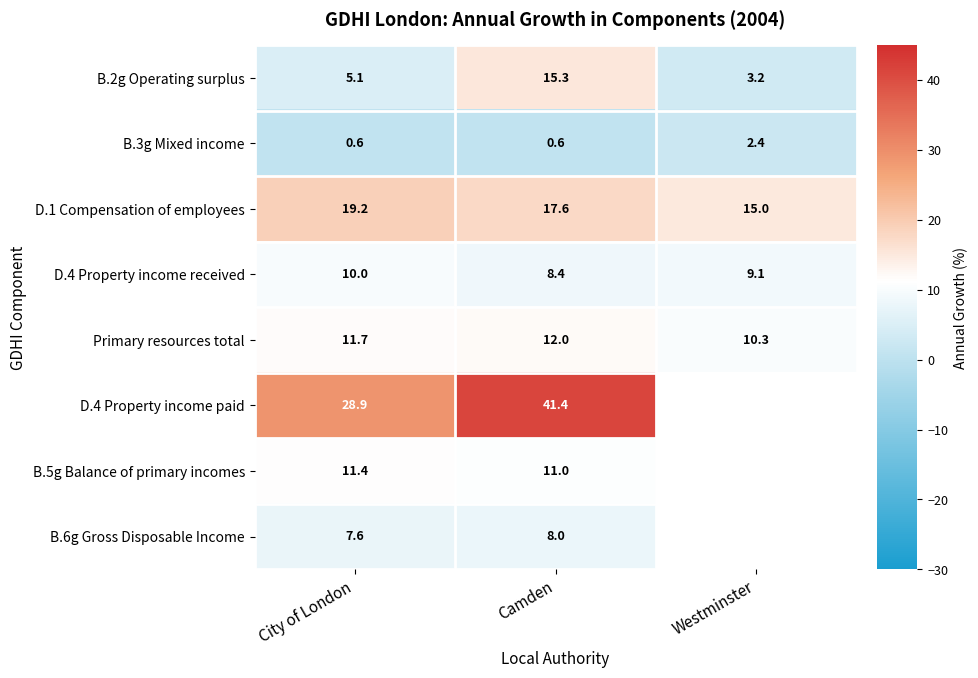

Rank the categories by B.2g Operating surplus value from highest to lowest.

Camden, City of London, Westminster